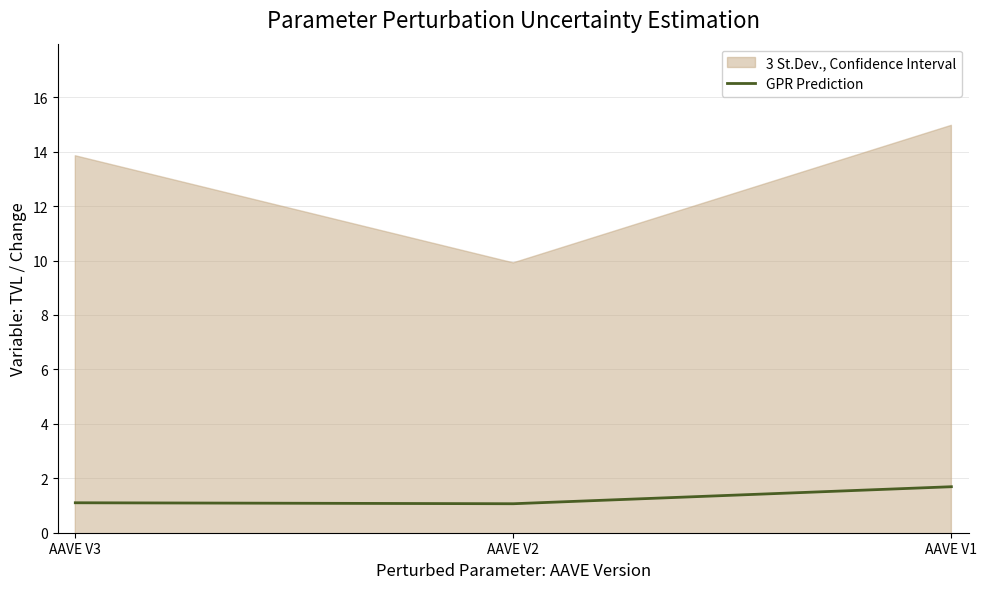

Rank the categories by value from highest to lowest.

AAVE V1, AAVE V3, AAVE V2